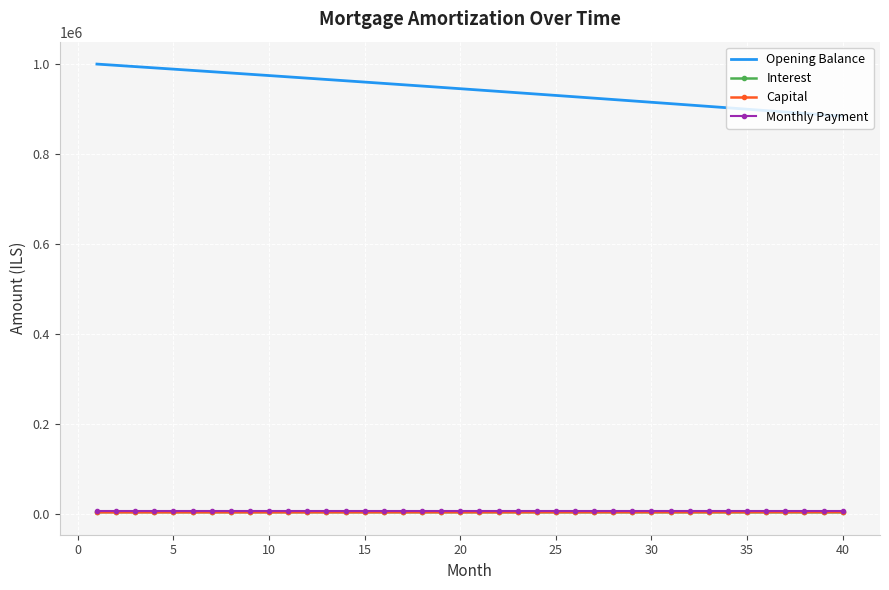

True or false: Opening Balance and Monthly Payment cross at least once.

False